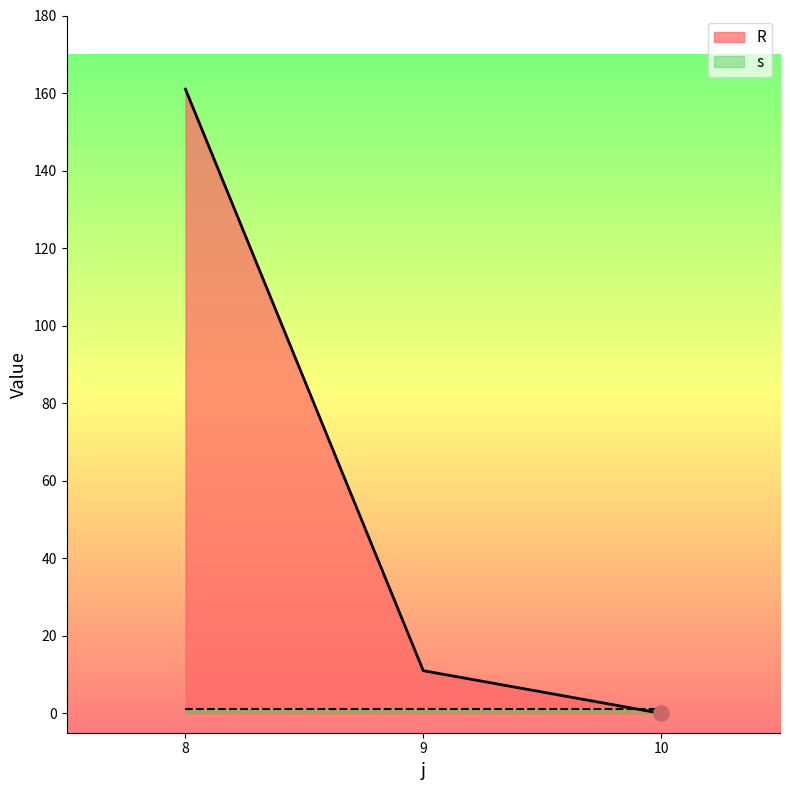

Which has a higher value, 10 or 8?

8